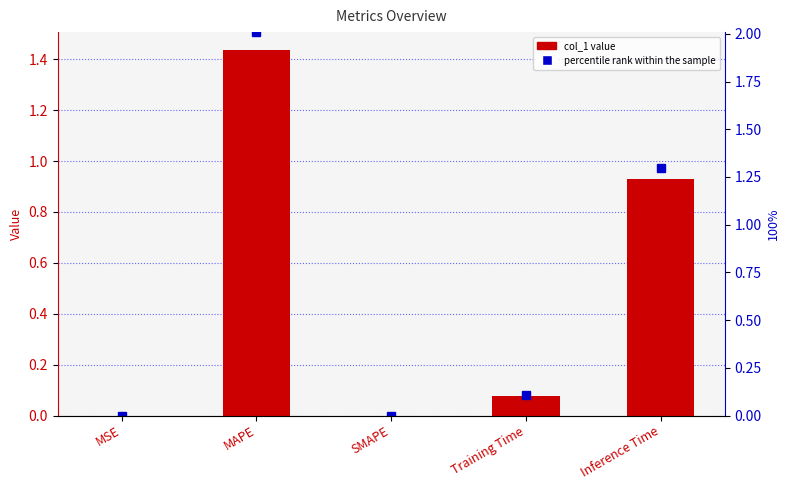

Which category has the lowest value in the percentile rank within the sample series?

SMAPE